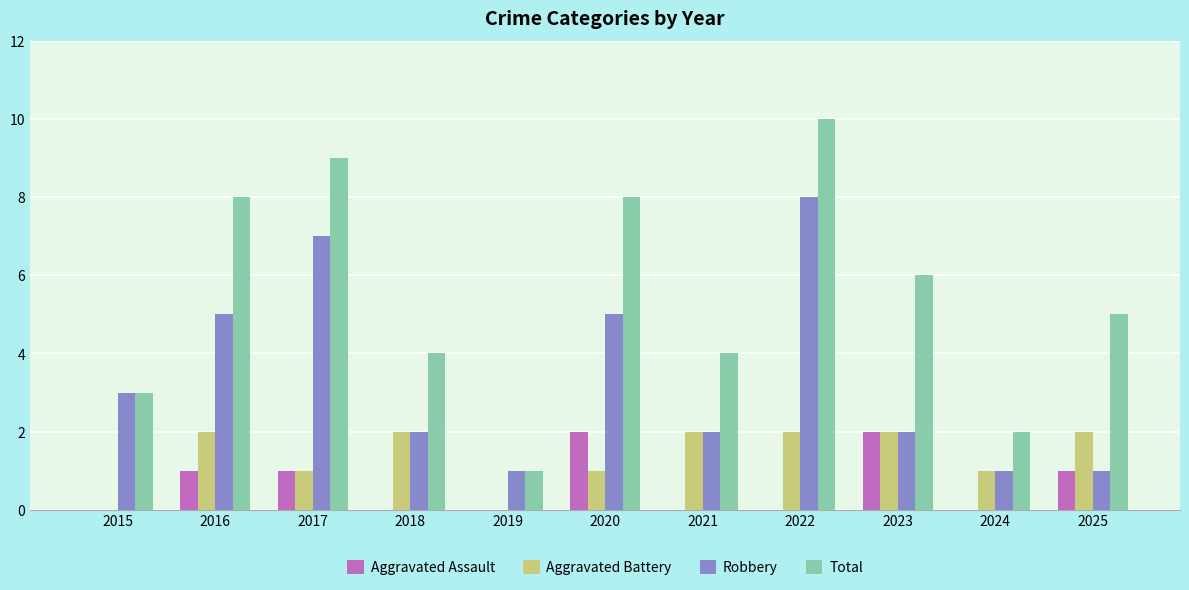

What is the approximate value of Total at 2018?

4